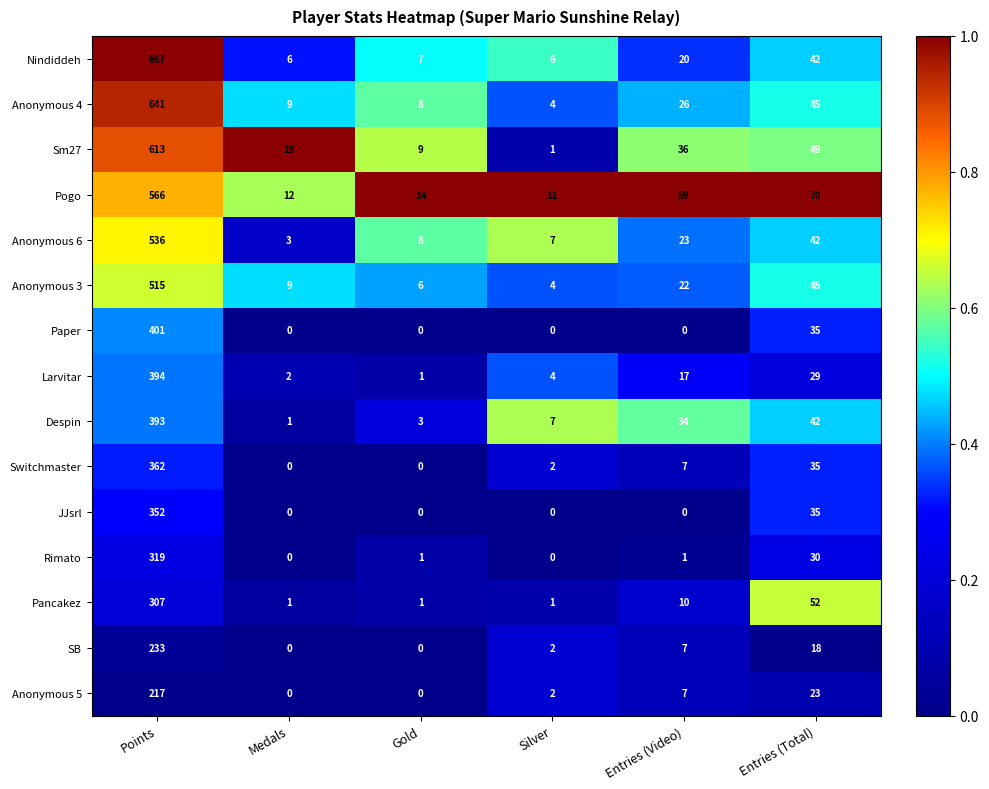

How many data points does each series have?

6